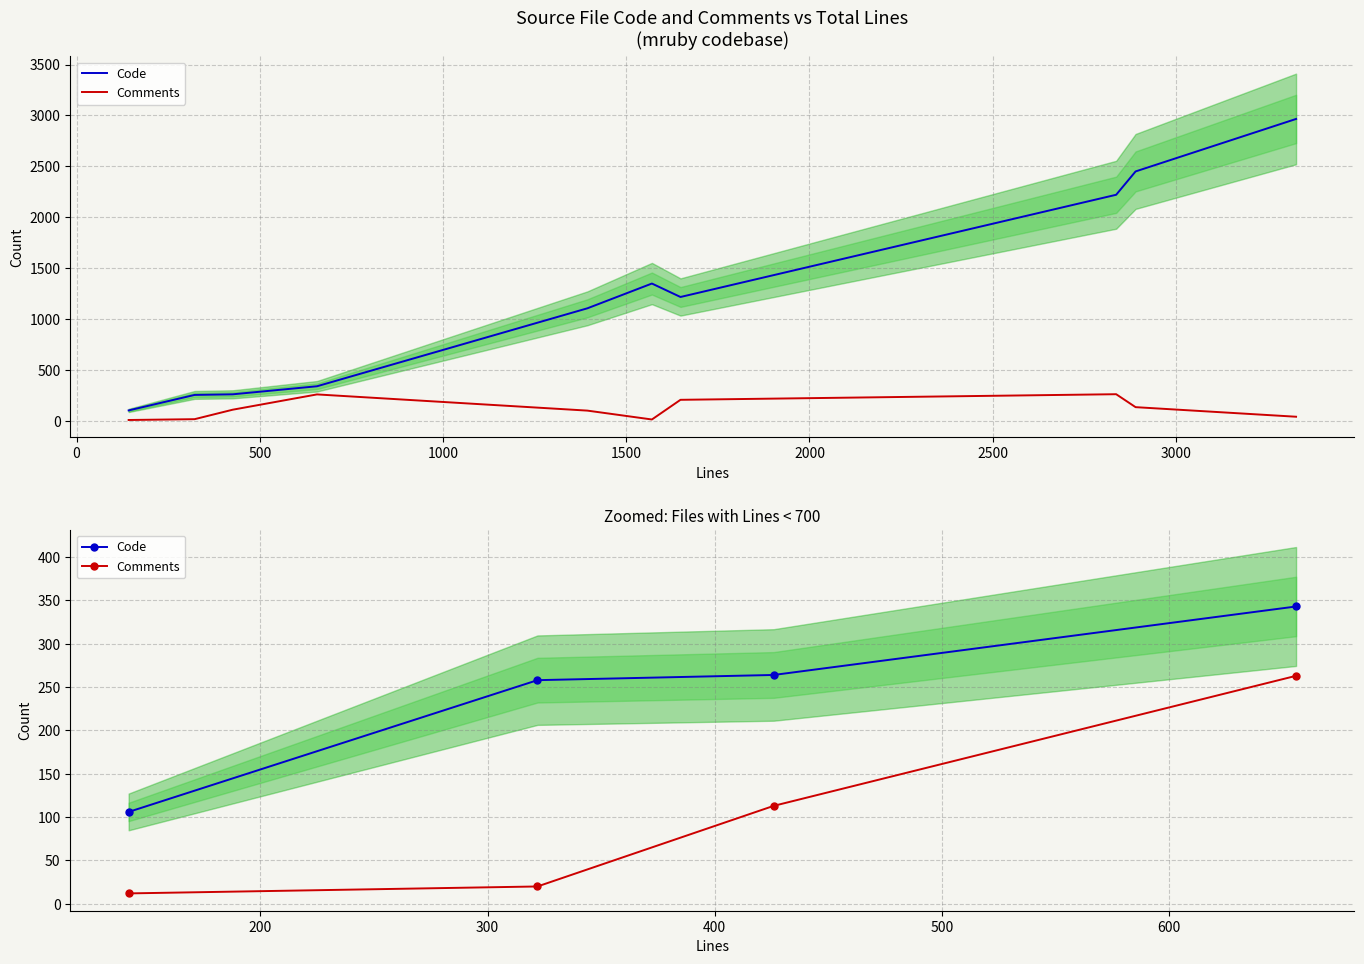

True or false: Comments has a value of 64 at 500.

False